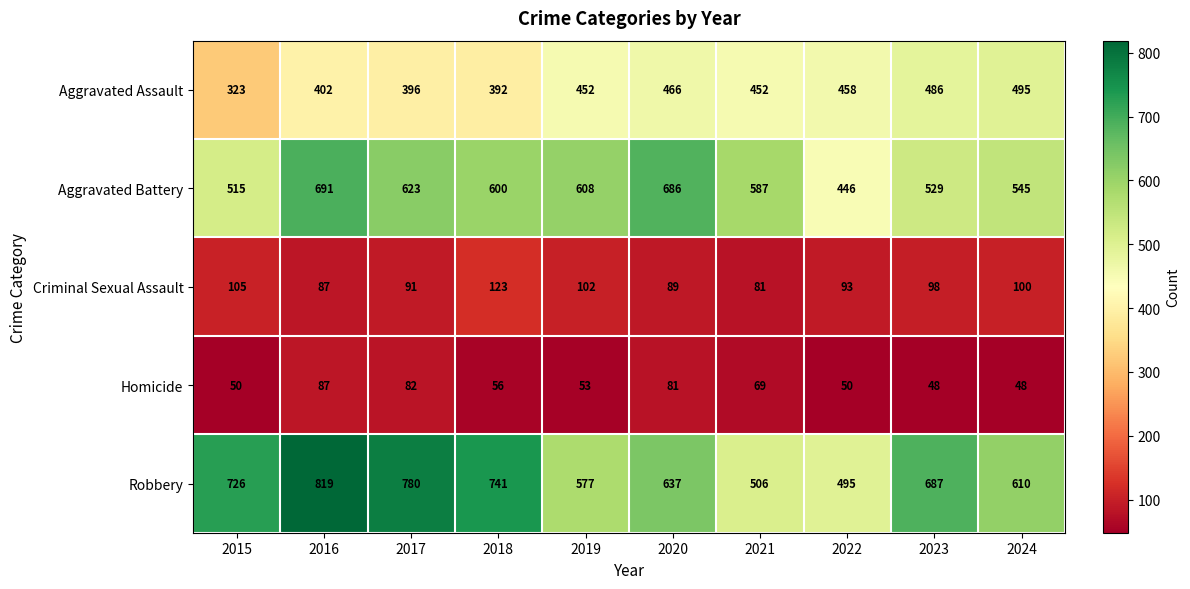

Which series has the largest range (max minus min)?

Robbery